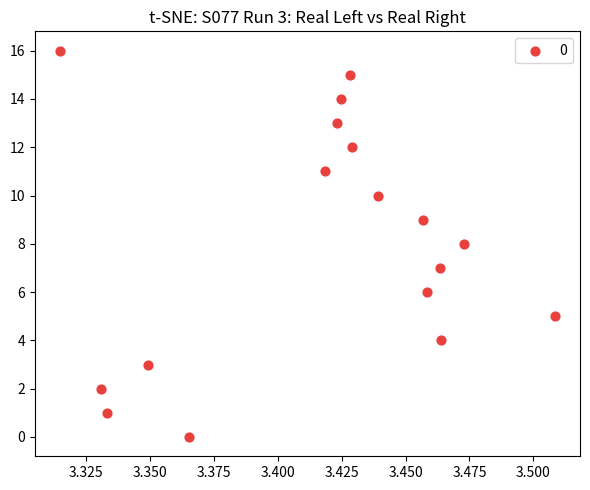

What is the range of Y values (max minus min)?

16